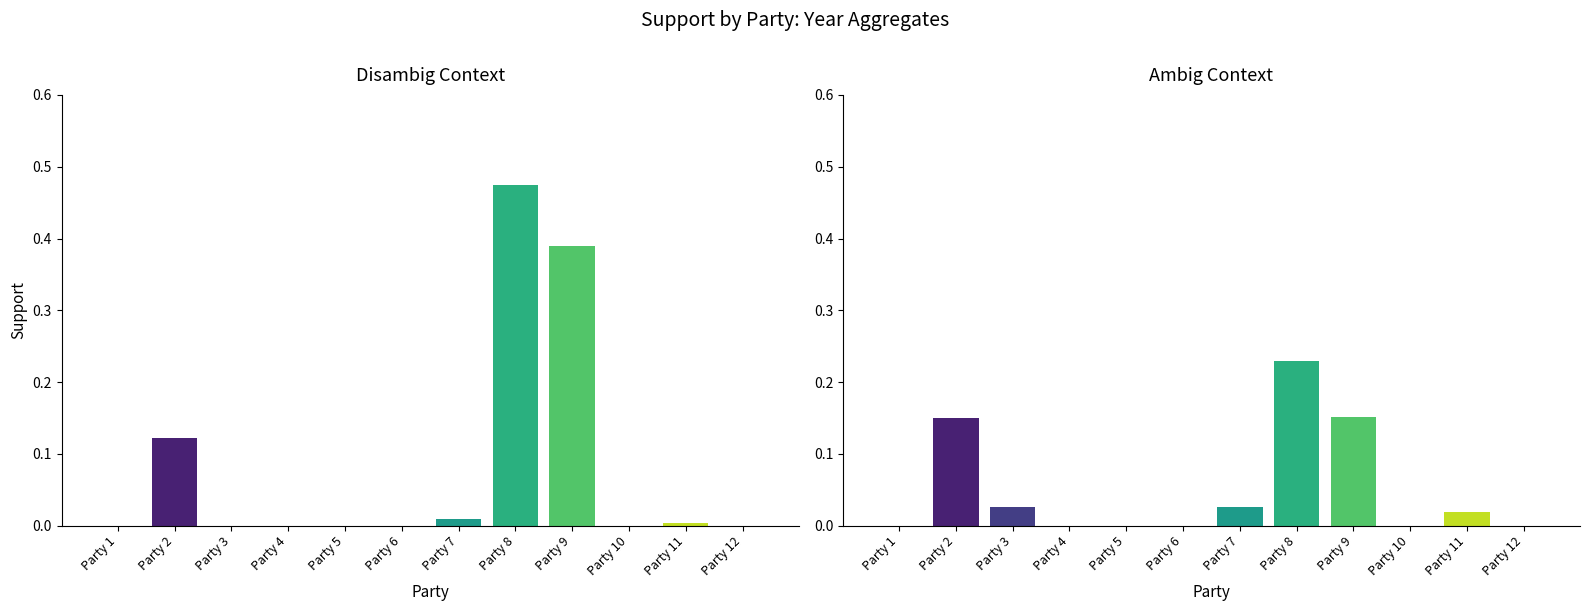

How many groups of bars are there?

12